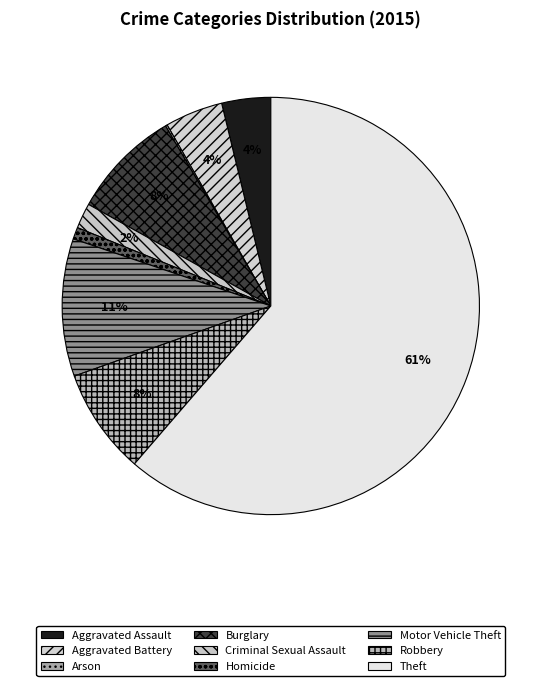

What portion of the pie excludes Criminal Sexual Assault?

98.0%